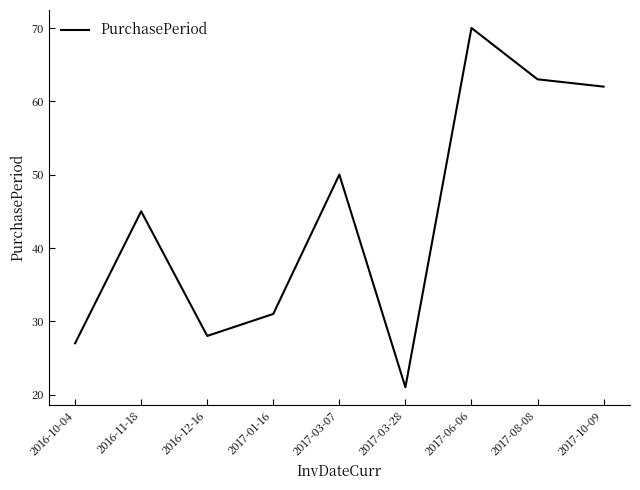

The value at 2017-10-09 is 34. True or false?

False